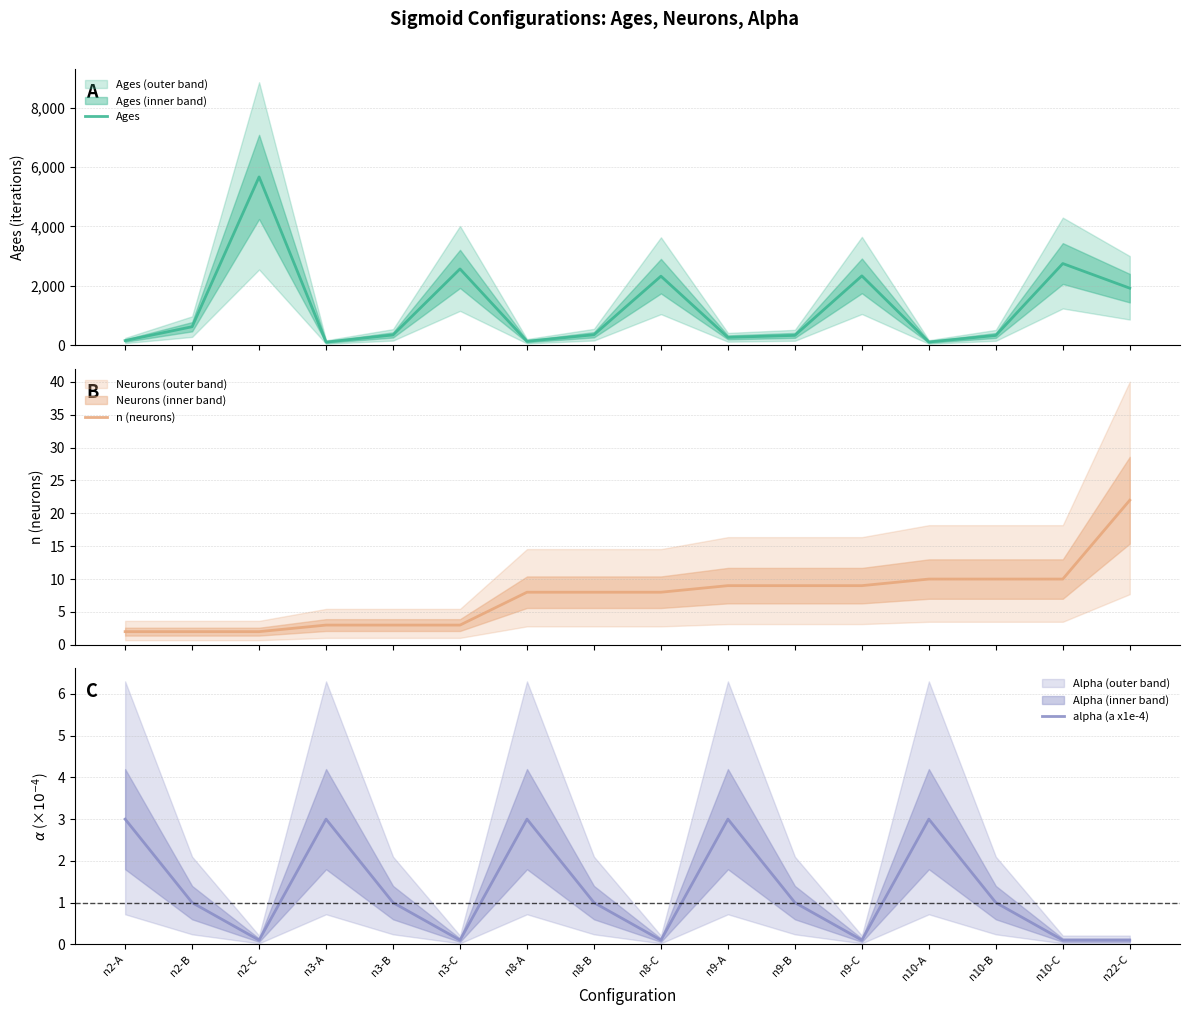

What is the approximate value of Ages at n8-B?

353.0